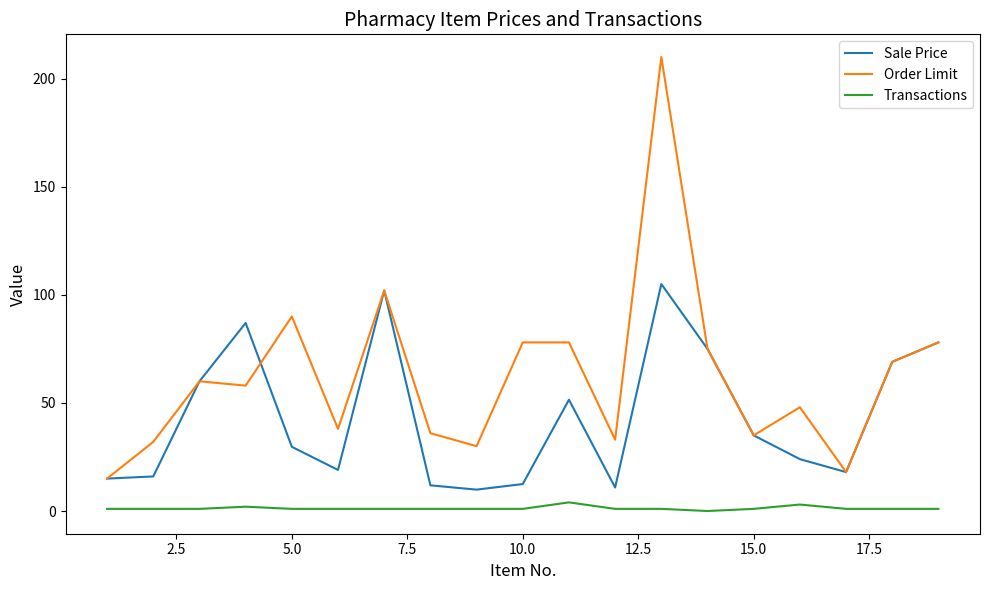

List the series in order of their peak value, highest first.

Order Limit, Sale Price, Transactions